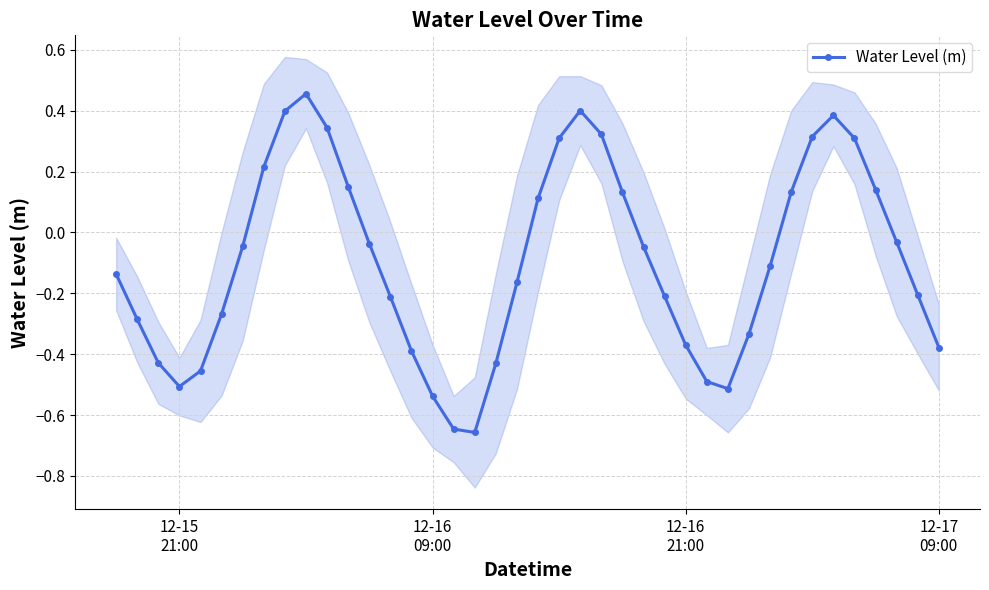

True or false: Water Level (m) has more than 2 interior local peaks.

True